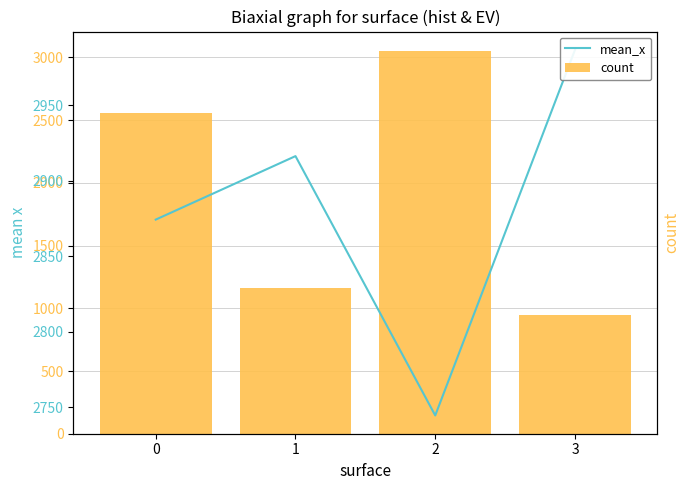

The value of mean_x at 2 is 2744.7. True or false?

True